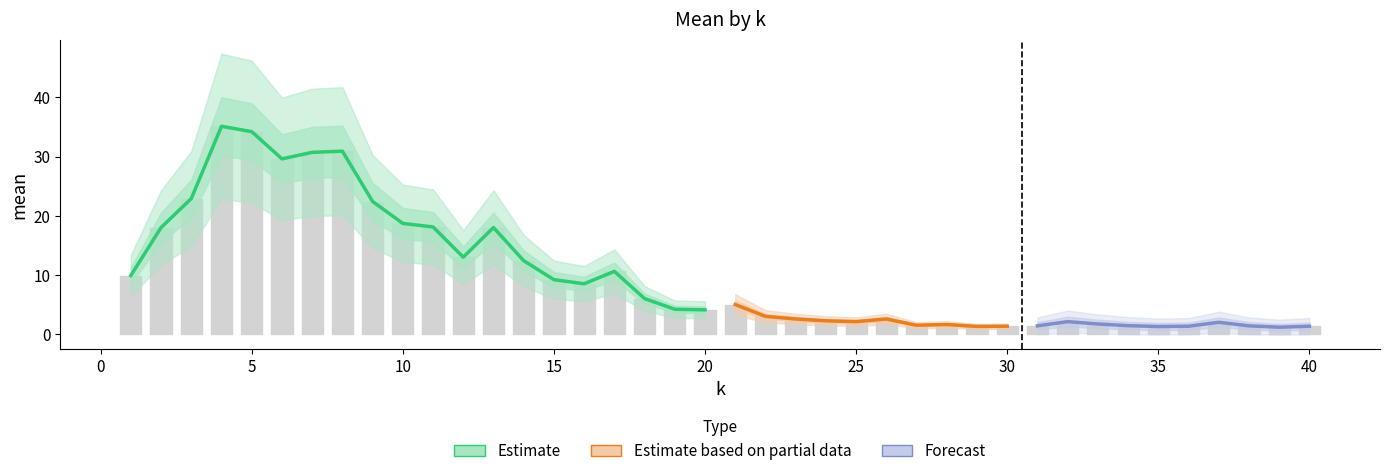

The value at 15 is 14.0. True or false?

False